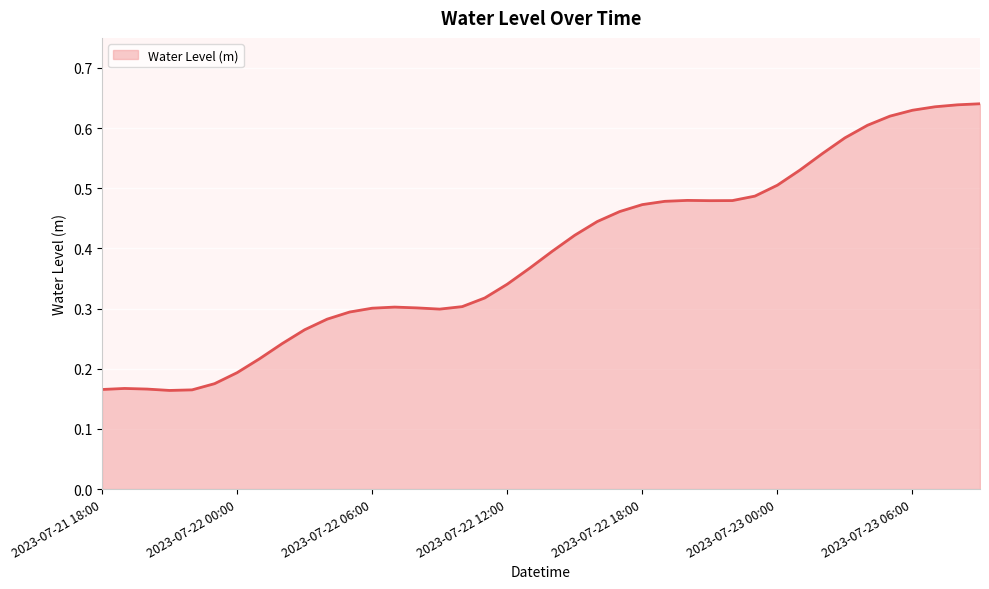

What is the difference between the maximum and minimum values?

0.5